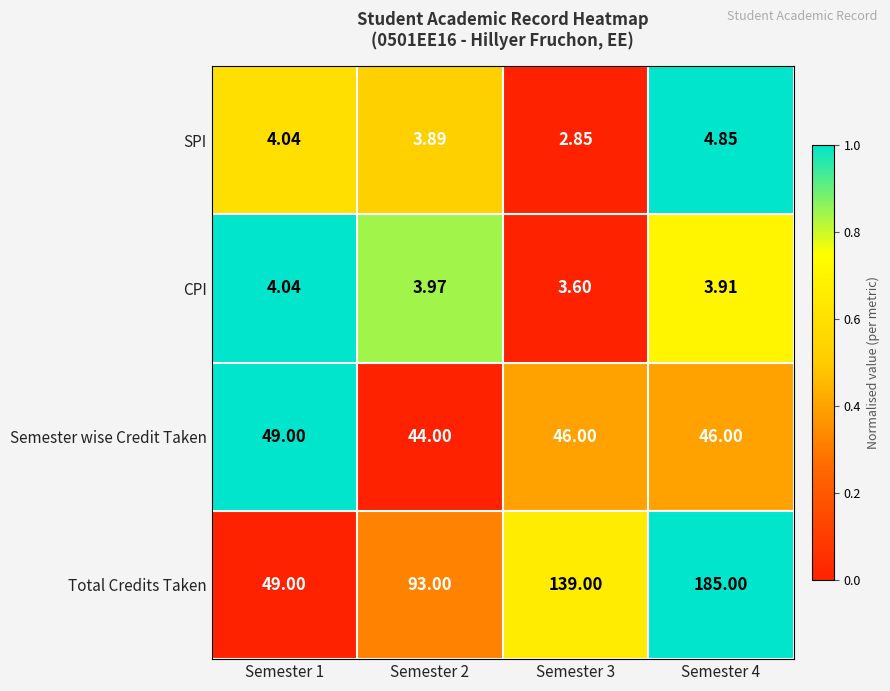

Between Semester 1 and Semester 2, which series saw the biggest shift?

Total Credits Taken